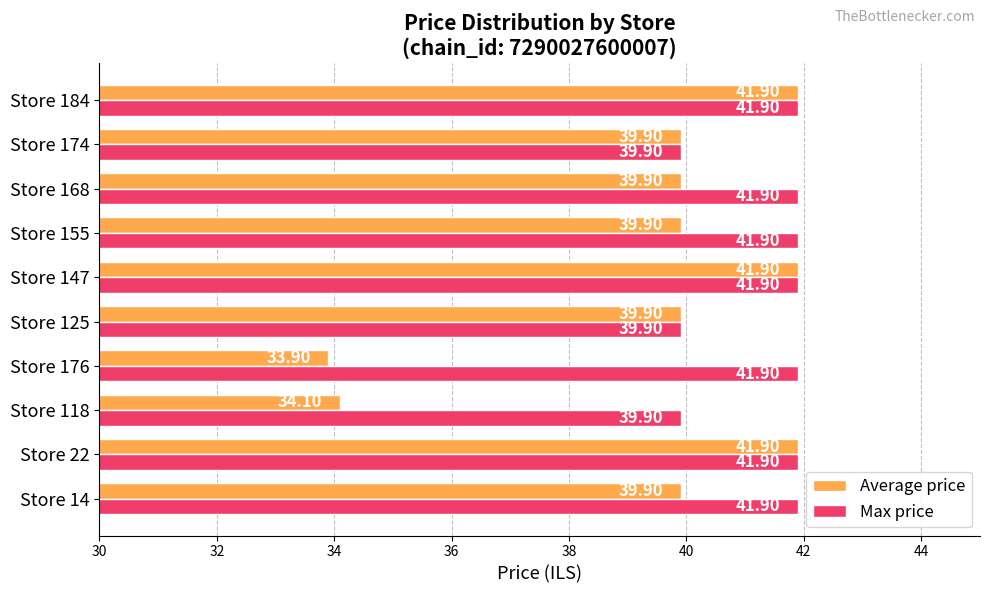

What is the greatest value displayed?

41.9